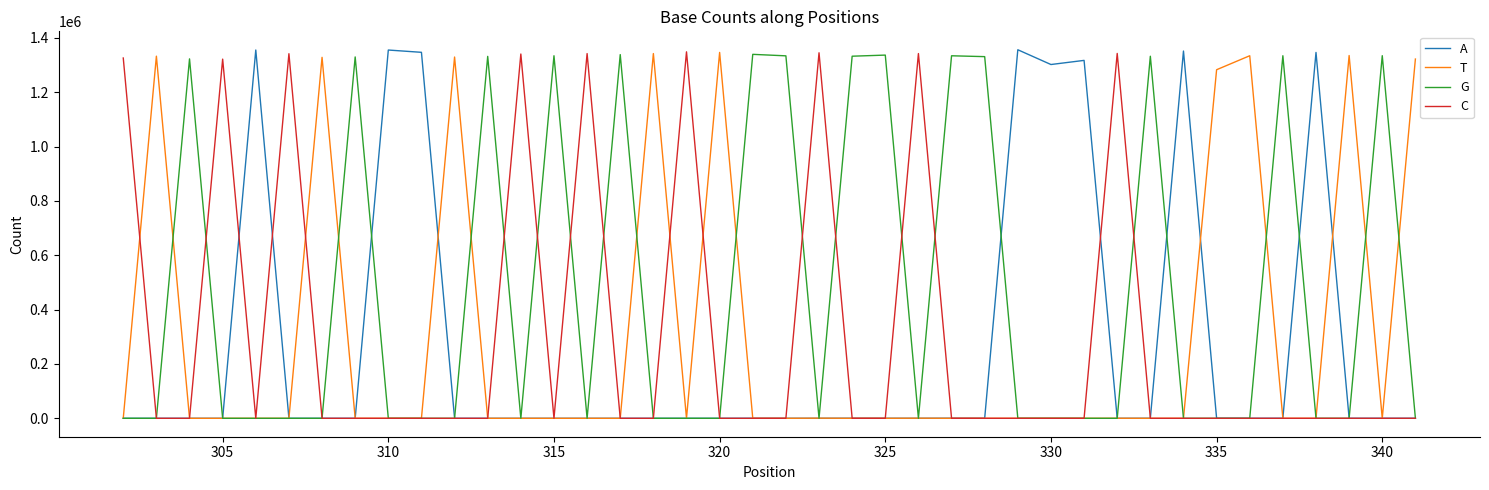

What is the highest value of the A series?

1356165